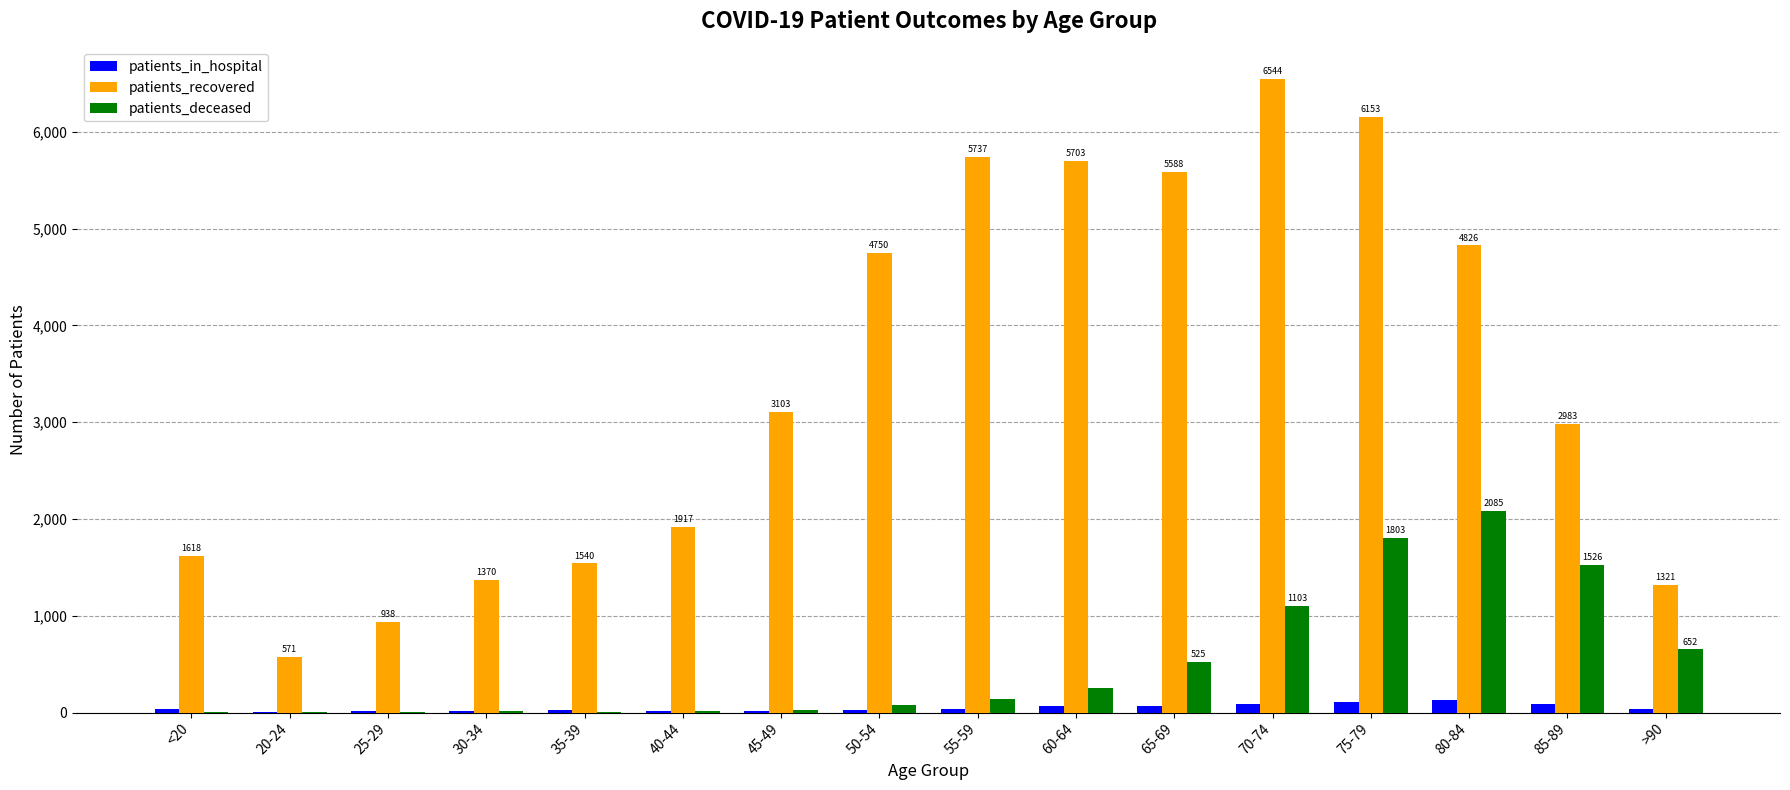

Which series has the largest range (max minus min)?

patients_recovered